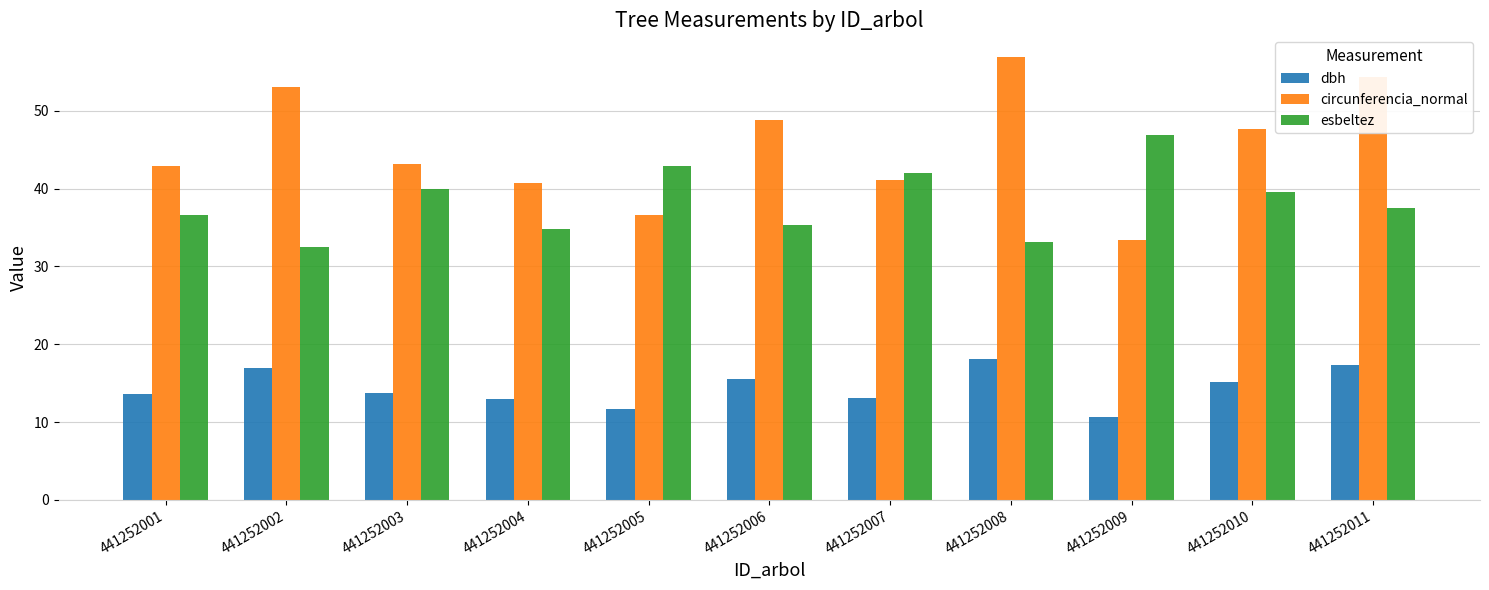

Which series has the widest spread of values?

circunferencia_normal